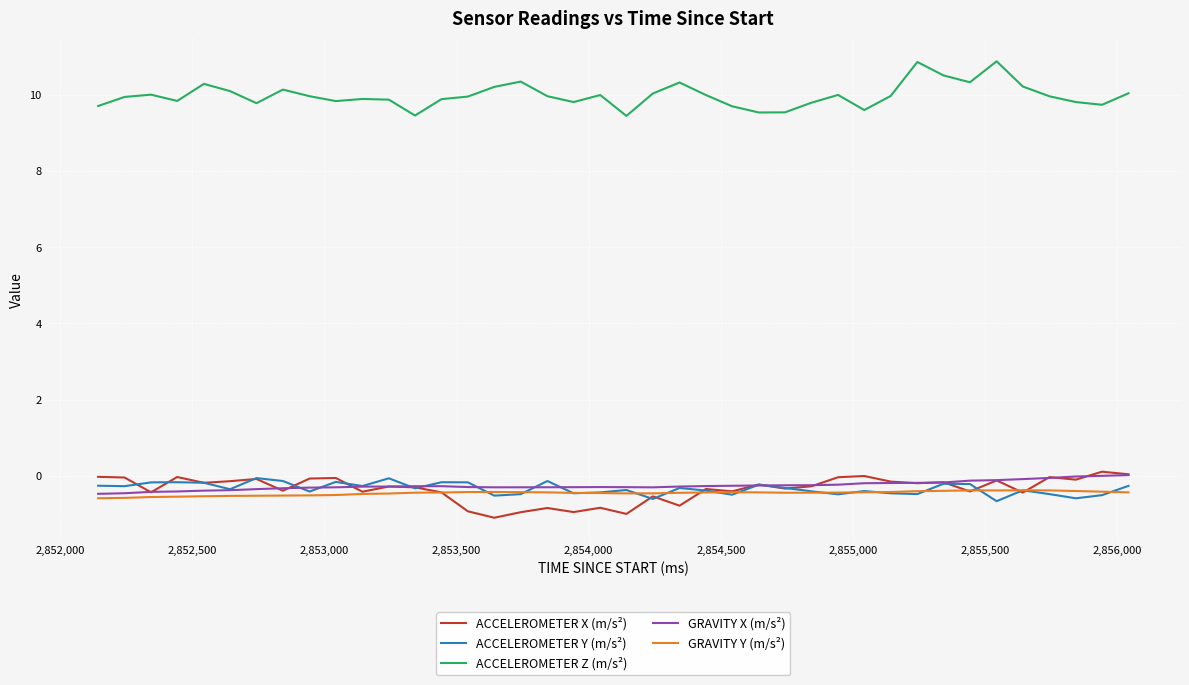

What is the greatest value displayed?

10.9